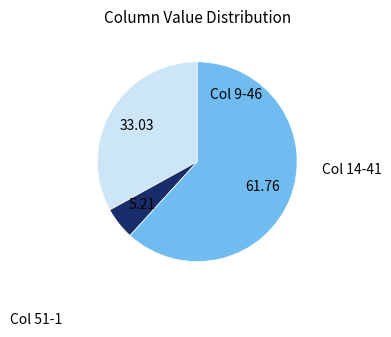

Is there a majority slice in this chart?

Yes